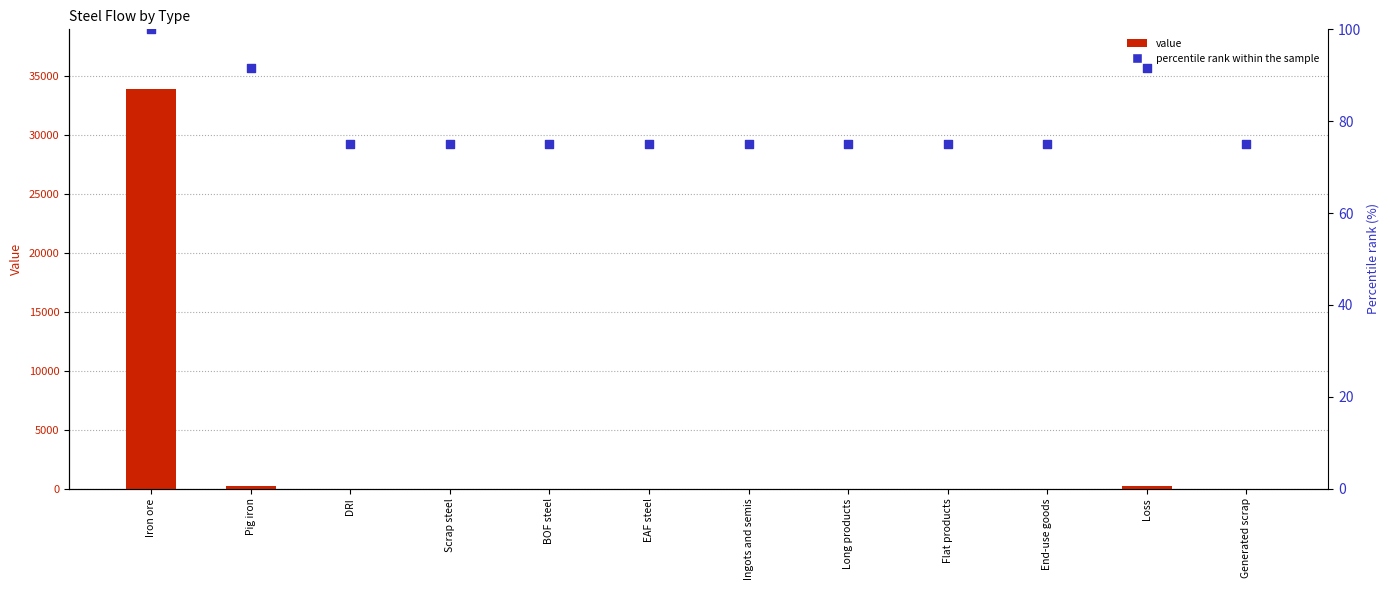

What is the total value across all series at DRI?

75.0